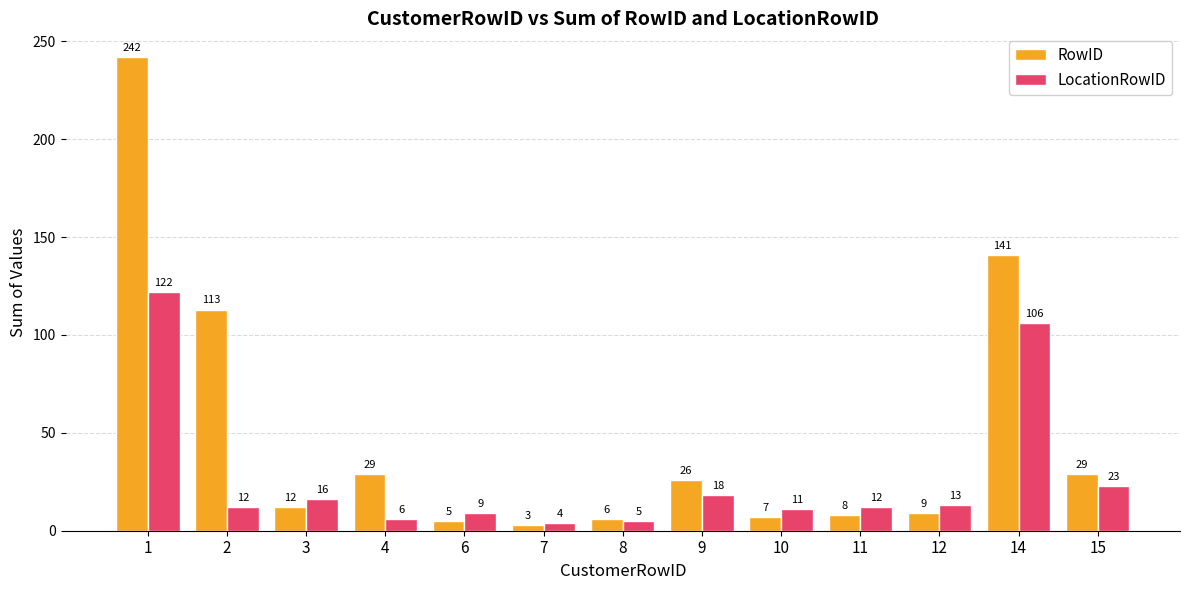

What is the difference between the highest and lowest values at 4?

23